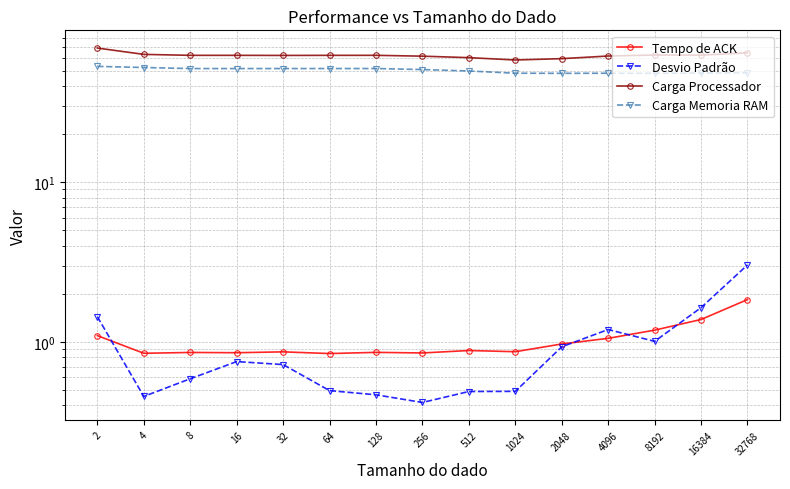

At which label does Carga Memoria RAM first exceed 50?

2